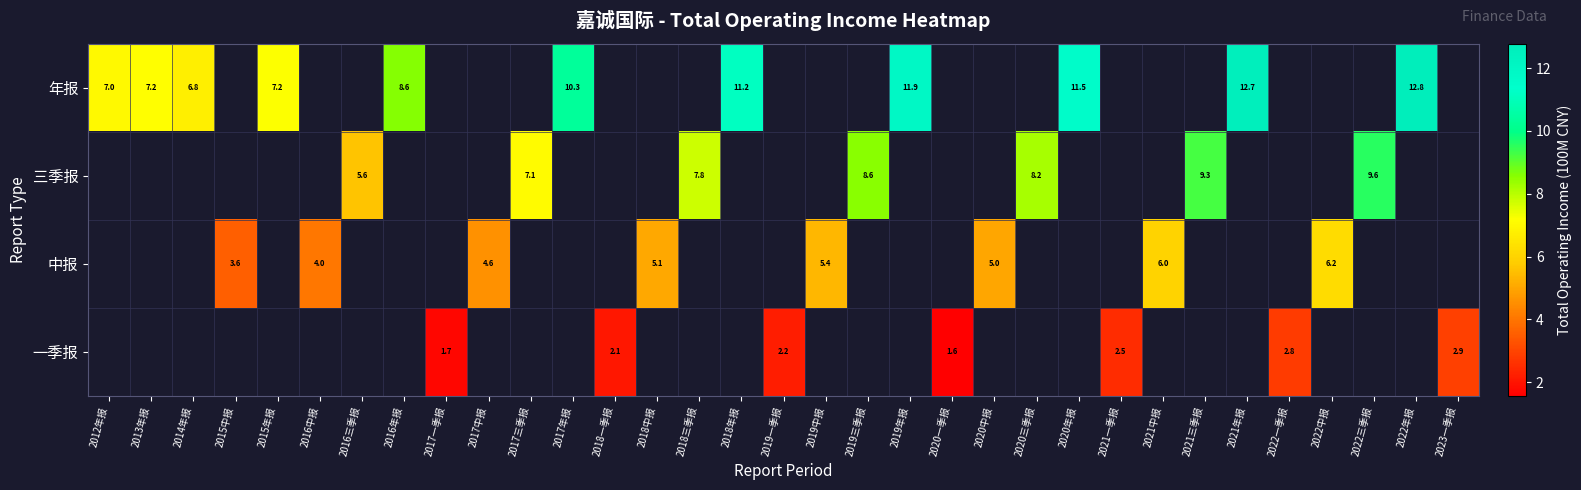

Count the number of data series in this chart.

4